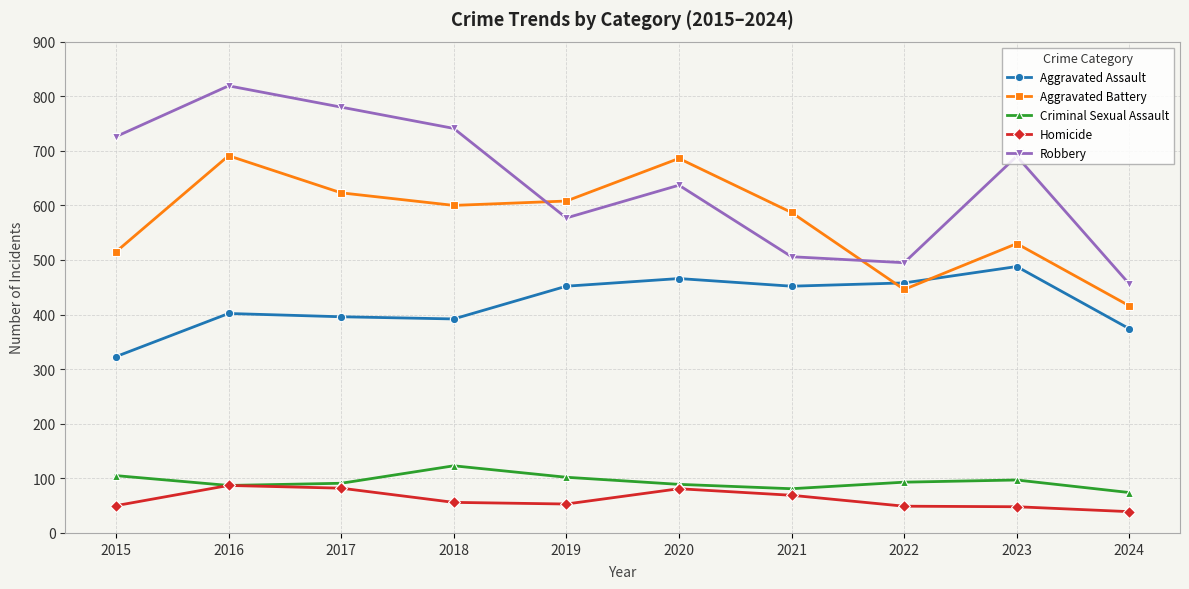

Is the value of Aggravated Assault at 2017 greater than the value of Criminal Sexual Assault at 2017?

Yes